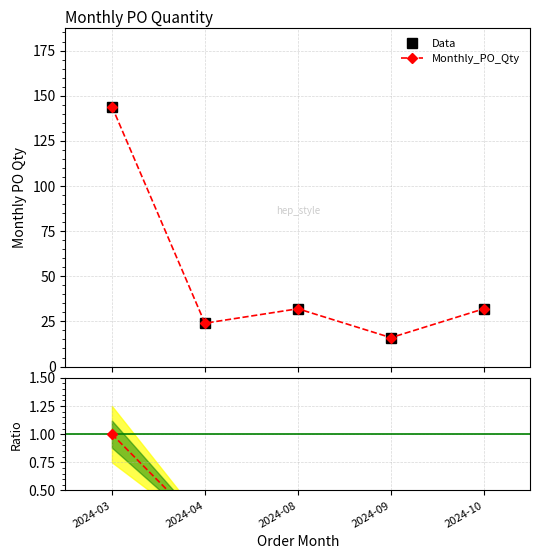

What is the sum of the Monthly_PO_Qty values at 2024-04 and 2024-10?

56.0